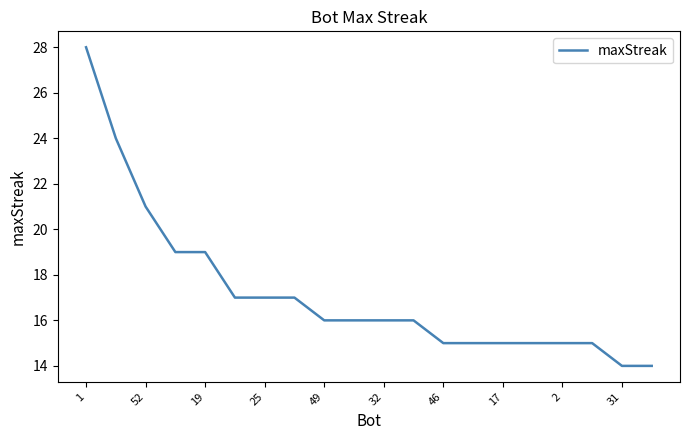

What is the average value?

17